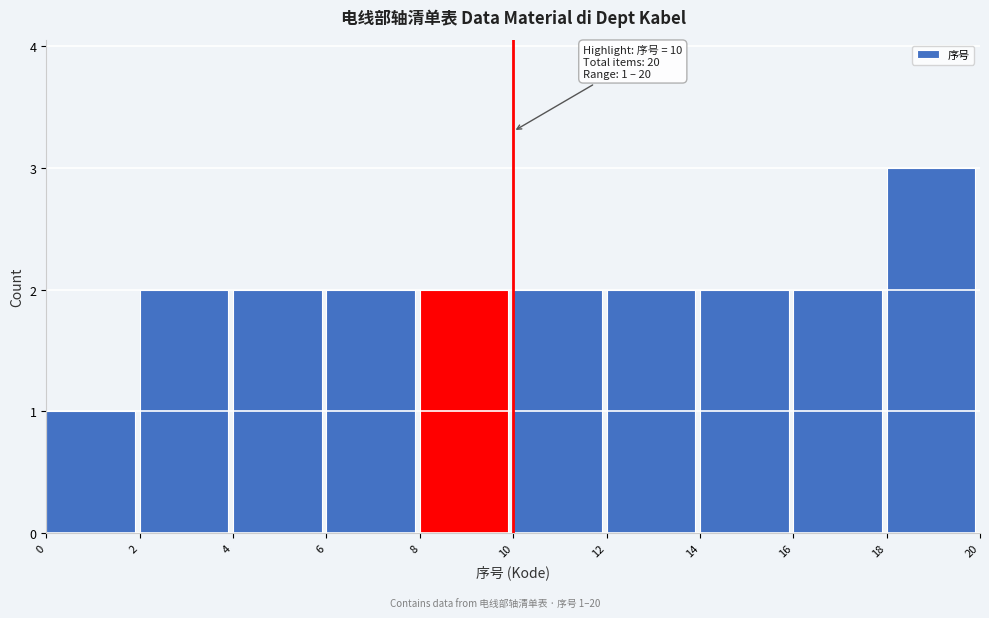

Over which range of the x-axis is the bar tallest?

18 to 20